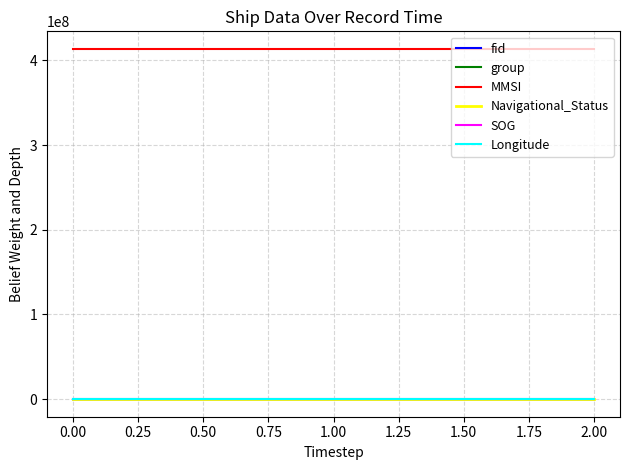

What is the highest value of the MMSI series?

413550810.0